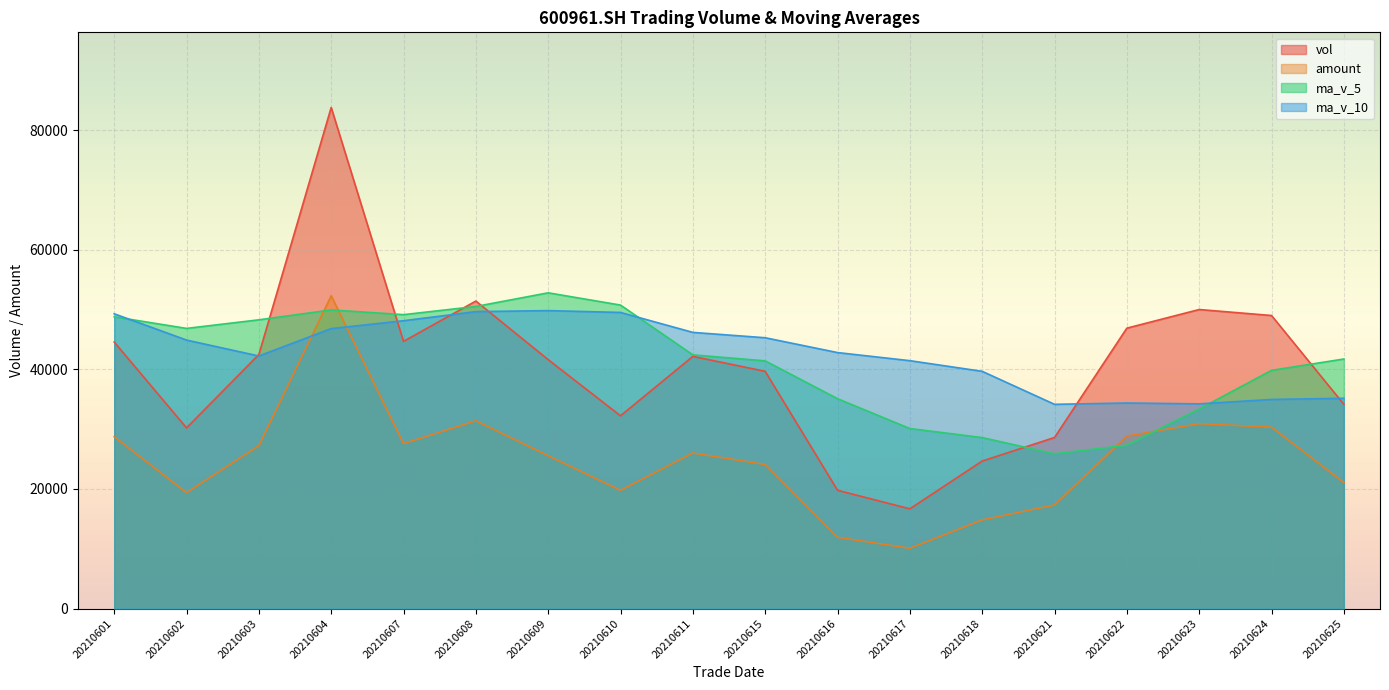

Rank the series by their maximum value, from lowest to highest.

ma_v_10, amount, ma_v_5, vol